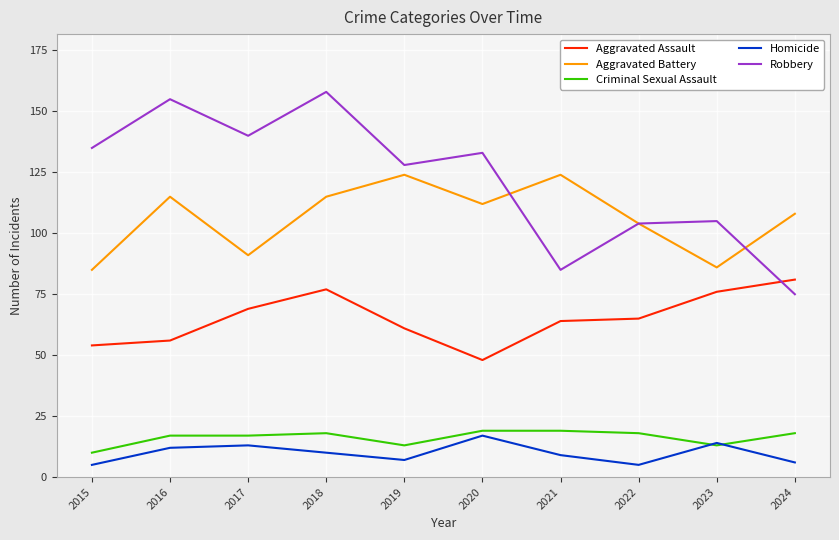

Does the chart display data point markers on the line(s)?

No